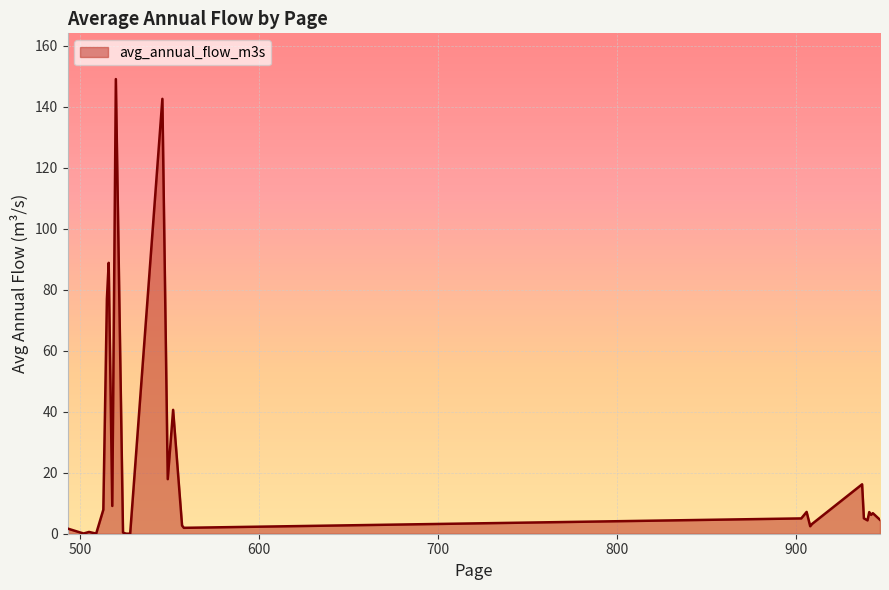

What is the greatest value displayed?

149.1